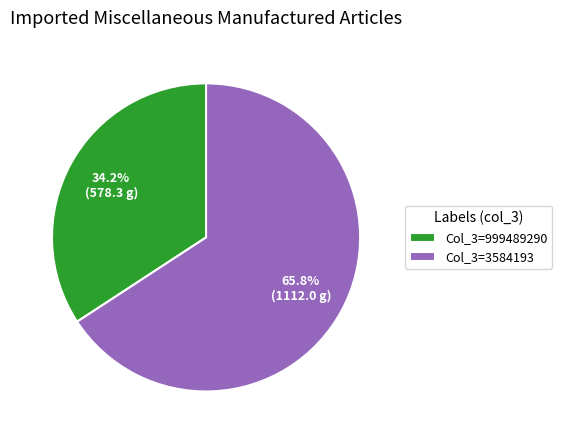

Approximately how many times larger is the value at Col_3=3584193 compared to Col_3=999489290?

1.9